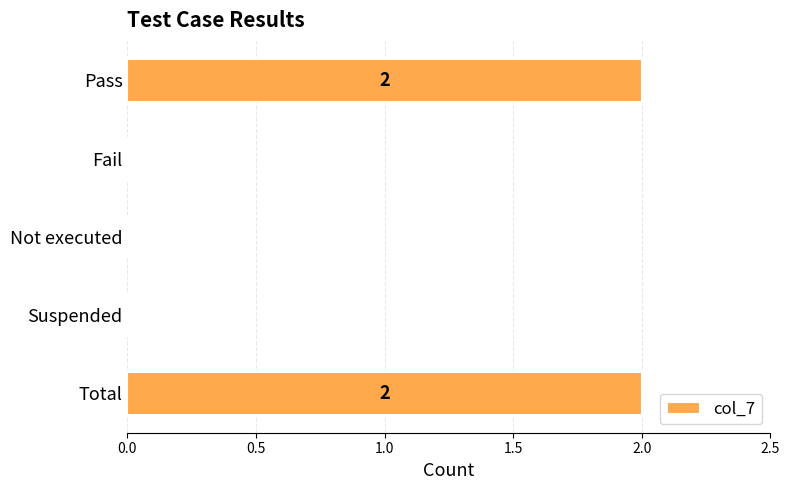

What is the sum of all values?

4